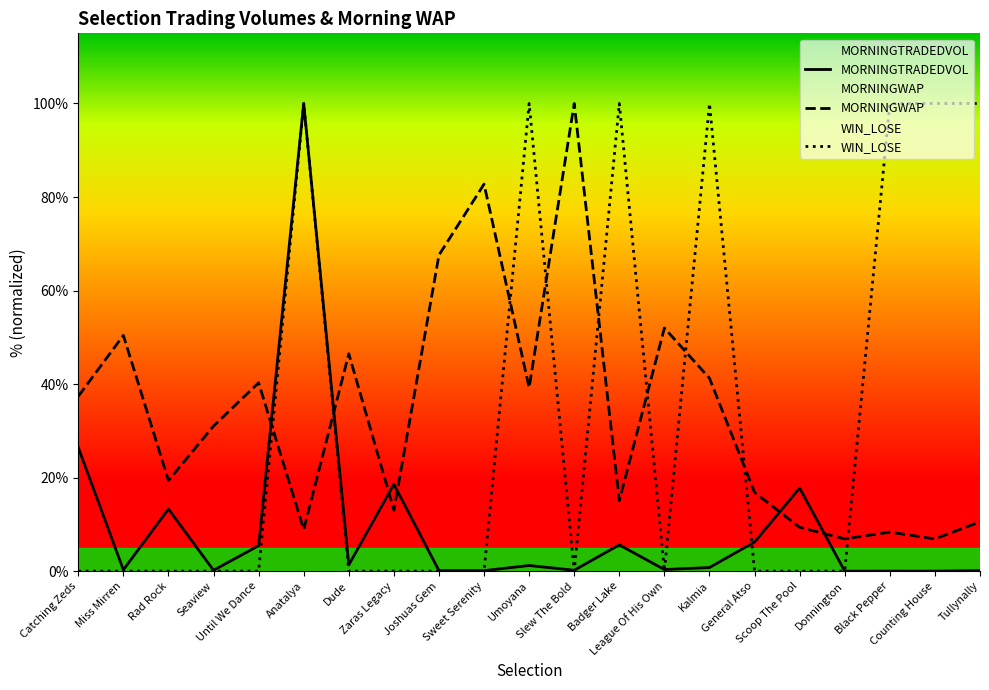

Between Catching Zeds and Rad Rock, which series saw the biggest shift?

MORNINGWAP